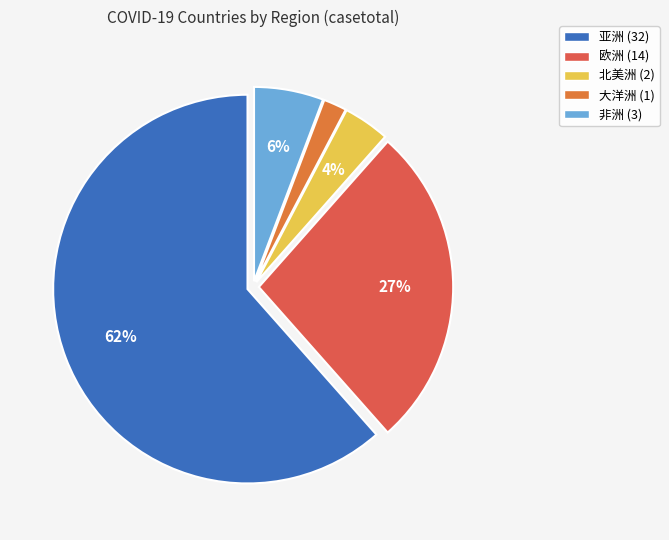

Which slice is the largest?

亚洲